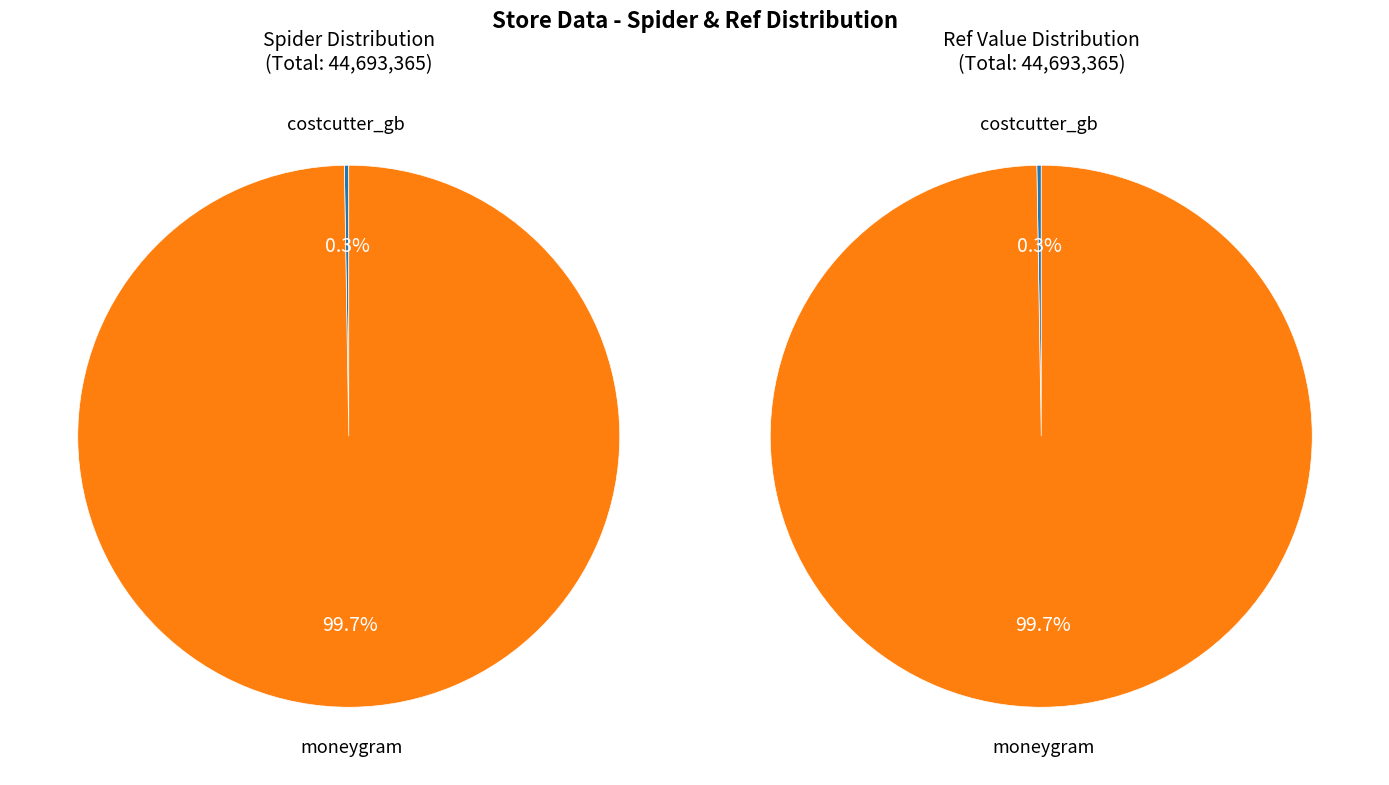

The moneygram slice represents 88% of the pie. True or false?

False